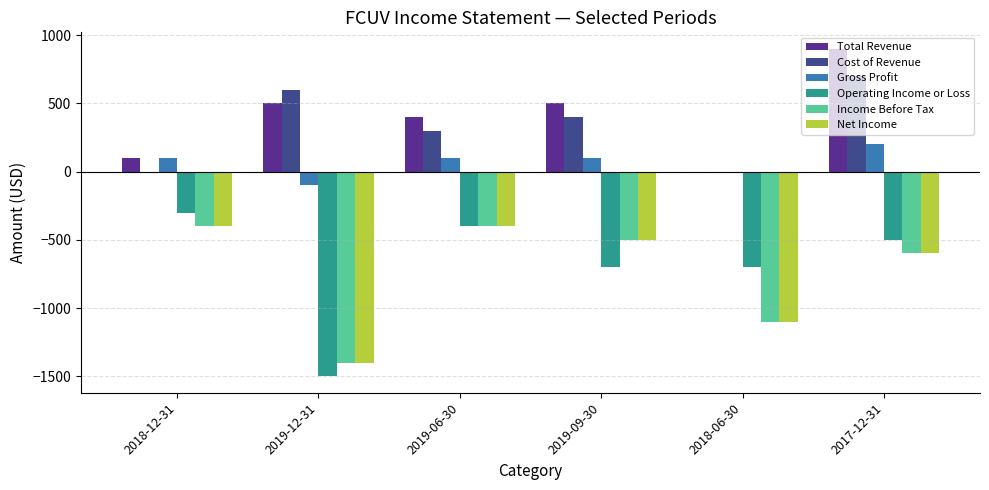

Reading left to right, list all the values displayed in this chart.

Total Revenue: 2018-12-31=100	2019-12-31=500	2019-06-30=400	2019-09-30=500	2018-06-30=0	2017-12-31=900
Cost of Revenue: 2018-12-31=0	2019-12-31=600	2019-06-30=300	2019-09-30=400	2018-06-30=0	2017-12-31=700
Gross Profit: 2018-12-31=100	2019-12-31=-100	2019-06-30=100	2019-09-30=100	2018-06-30=0	2017-12-31=200
Operating Income or Loss: 2018-12-31=-300	2019-12-31=-1500	2019-06-30=-400	2019-09-30=-700	2018-06-30=-700	2017-12-31=-500
Income Before Tax: 2018-12-31=-400	2019-12-31=-1400	2019-06-30=-400	2019-09-30=-500	2018-06-30=-1100	2017-12-31=-600
Net Income: 2018-12-31=-400	2019-12-31=-1400	2019-06-30=-400	2019-09-30=-500	2018-06-30=-1100	2017-12-31=-600